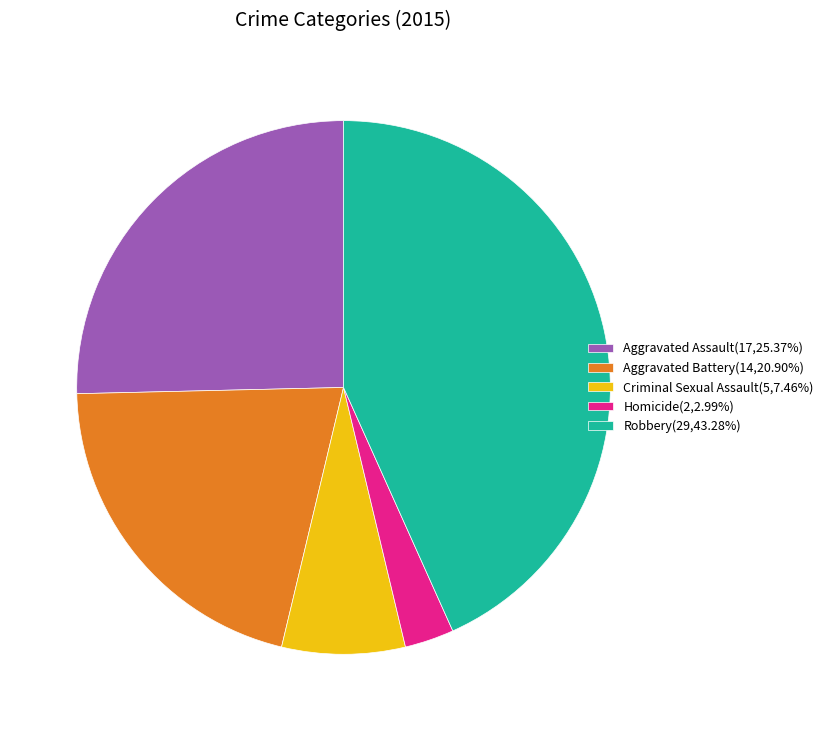

Combined, do Criminal Sexual Assault(5,7.46%) and Robbery(29,43.28%) account for over 50%?

Yes